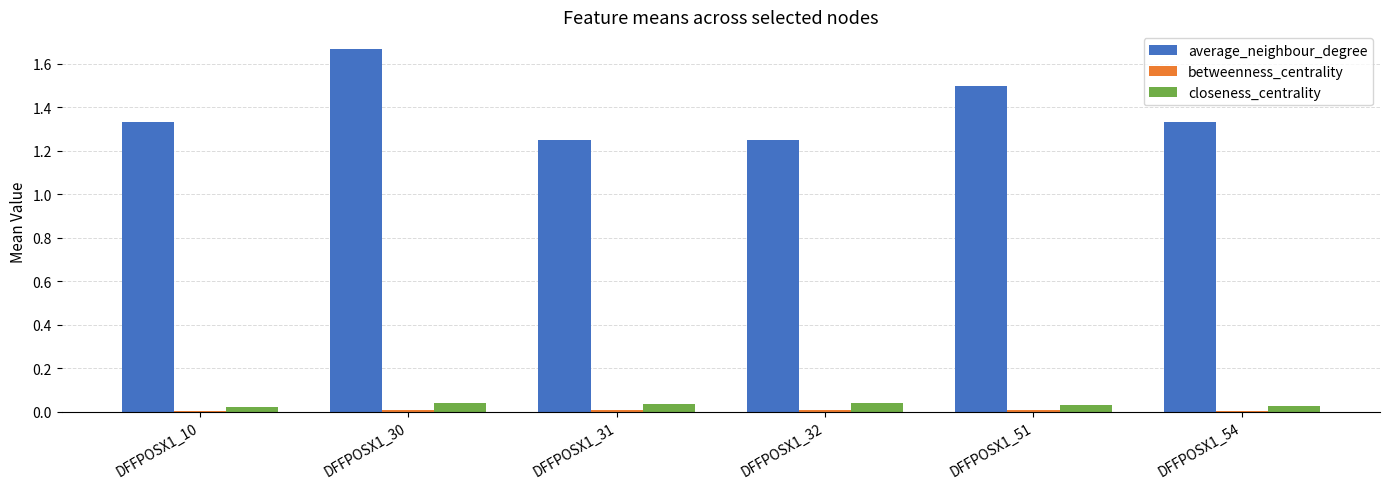

The closeness_centrality series shows 0.0 at DFFPOSX1_51. True or false?

True